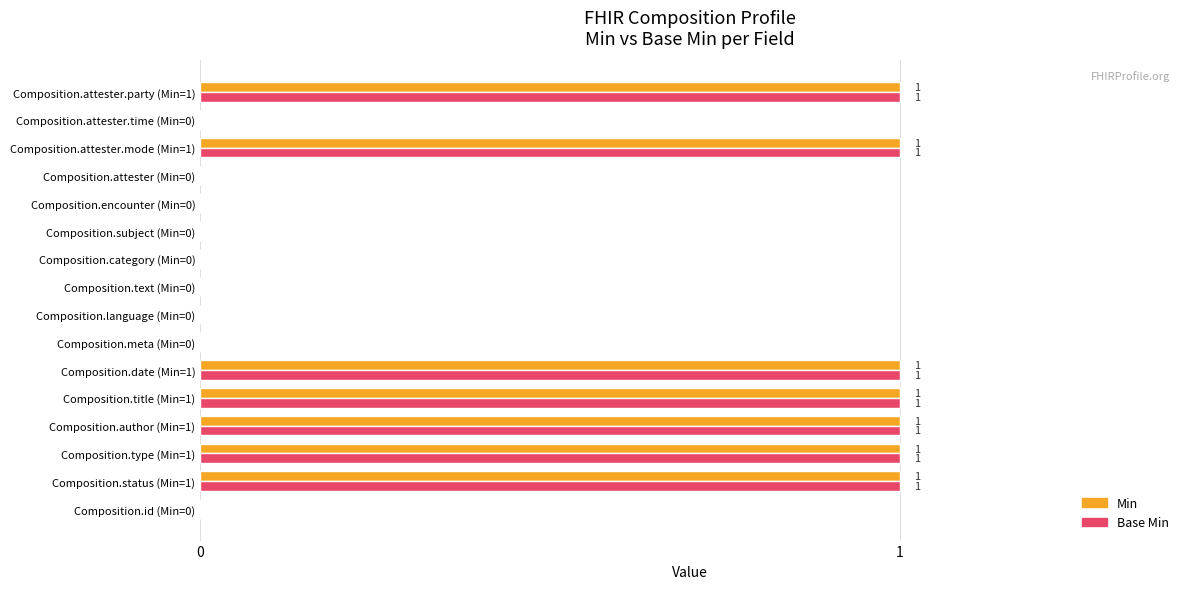

The value of Min at Composition.meta (Min=0) is 0. True or false?

True